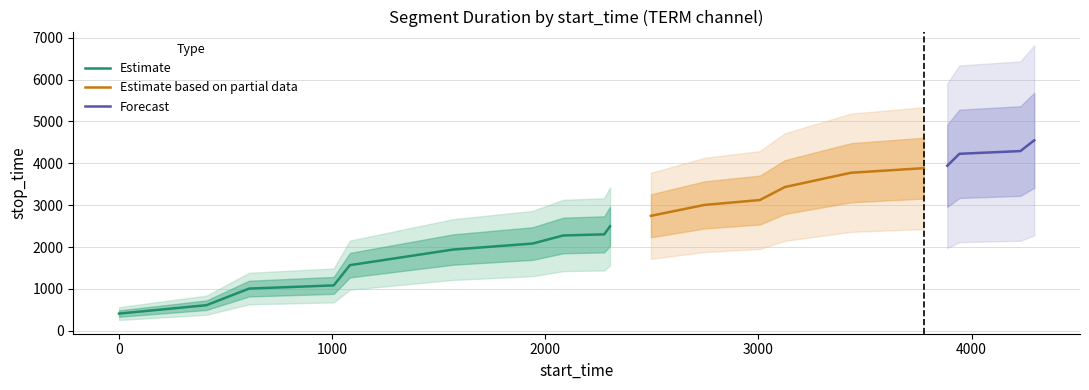

True or false: label and stop_time intersect in this chart.

False